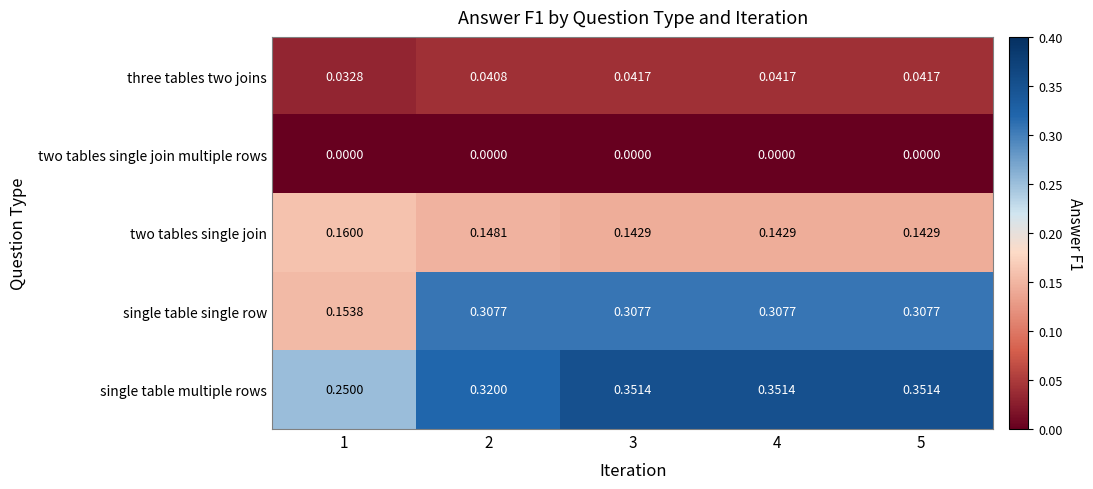

Which series has the largest total across all categories?

single table multiple rows